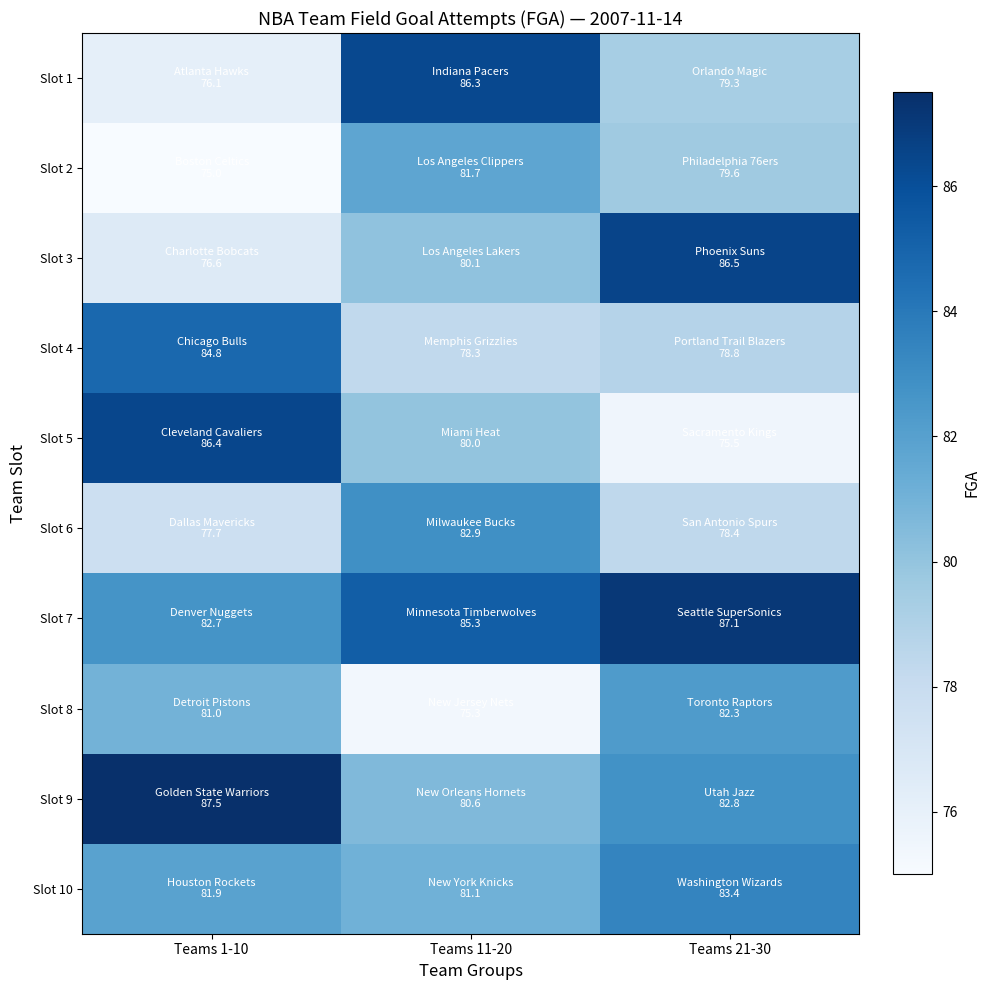

What is the greatest value displayed?

87.5